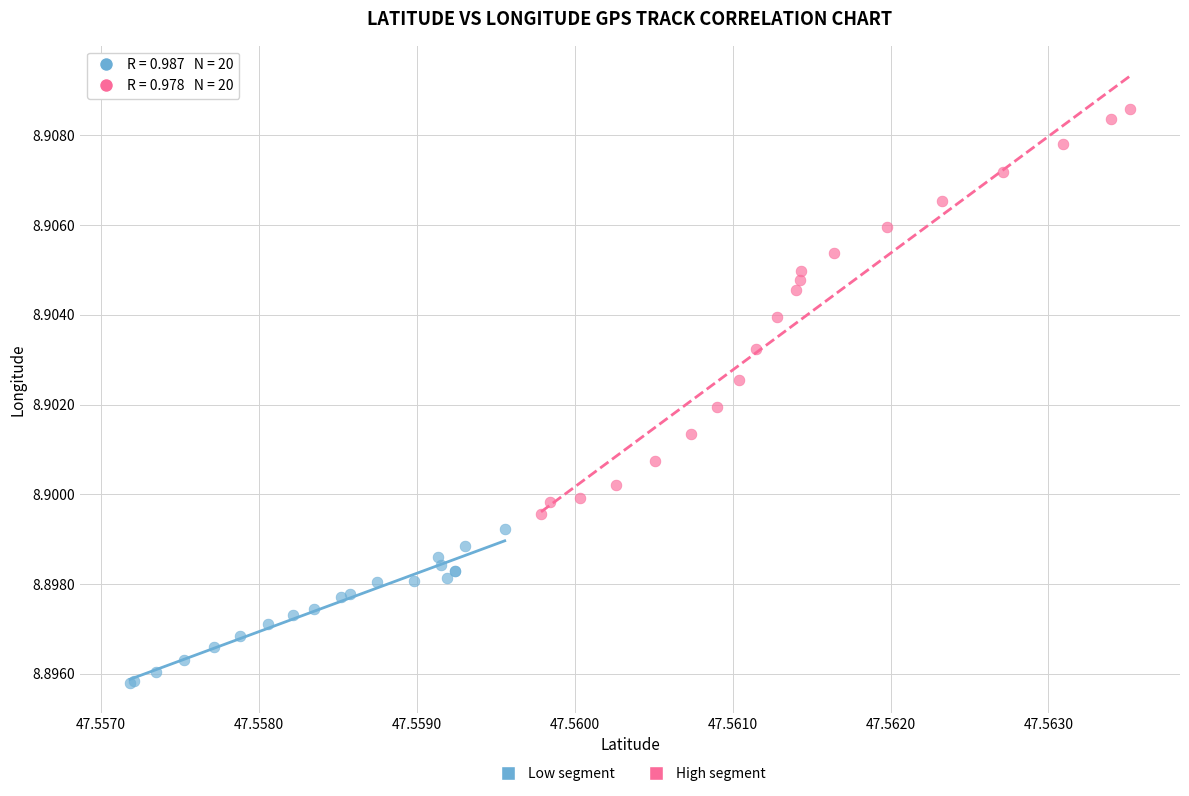

Which series has the largest Y range (max minus min)?

High segment